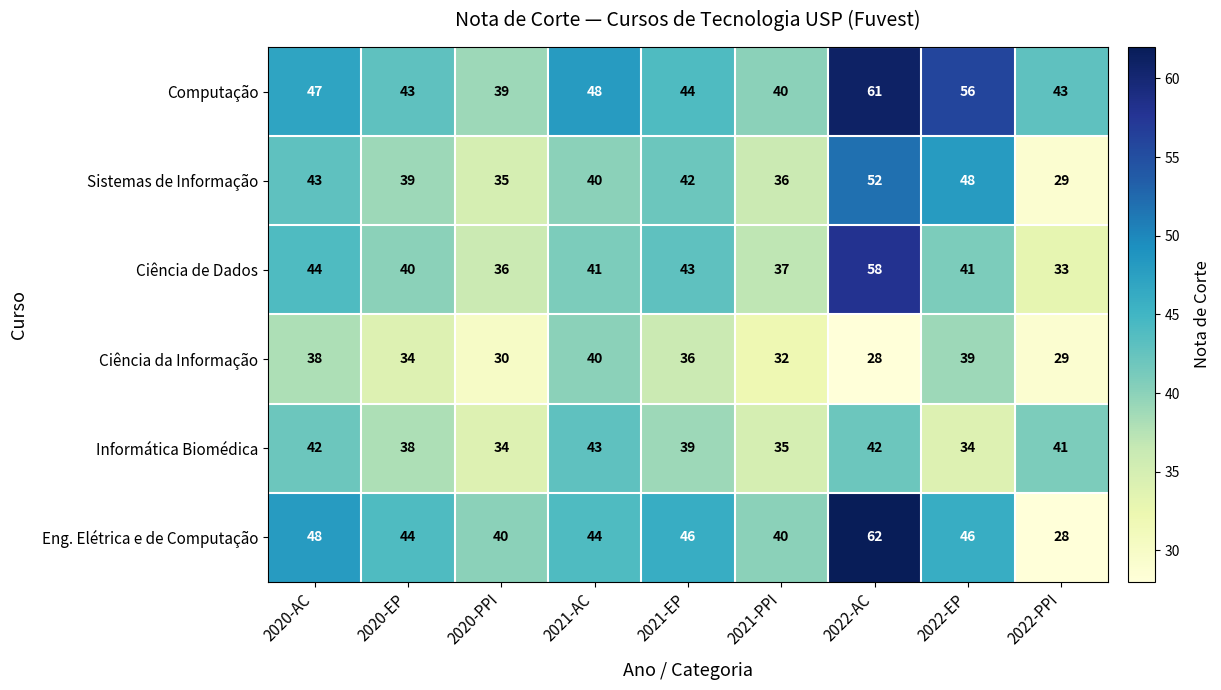

How many values in the Sistemas de Informação series are below 40?

4